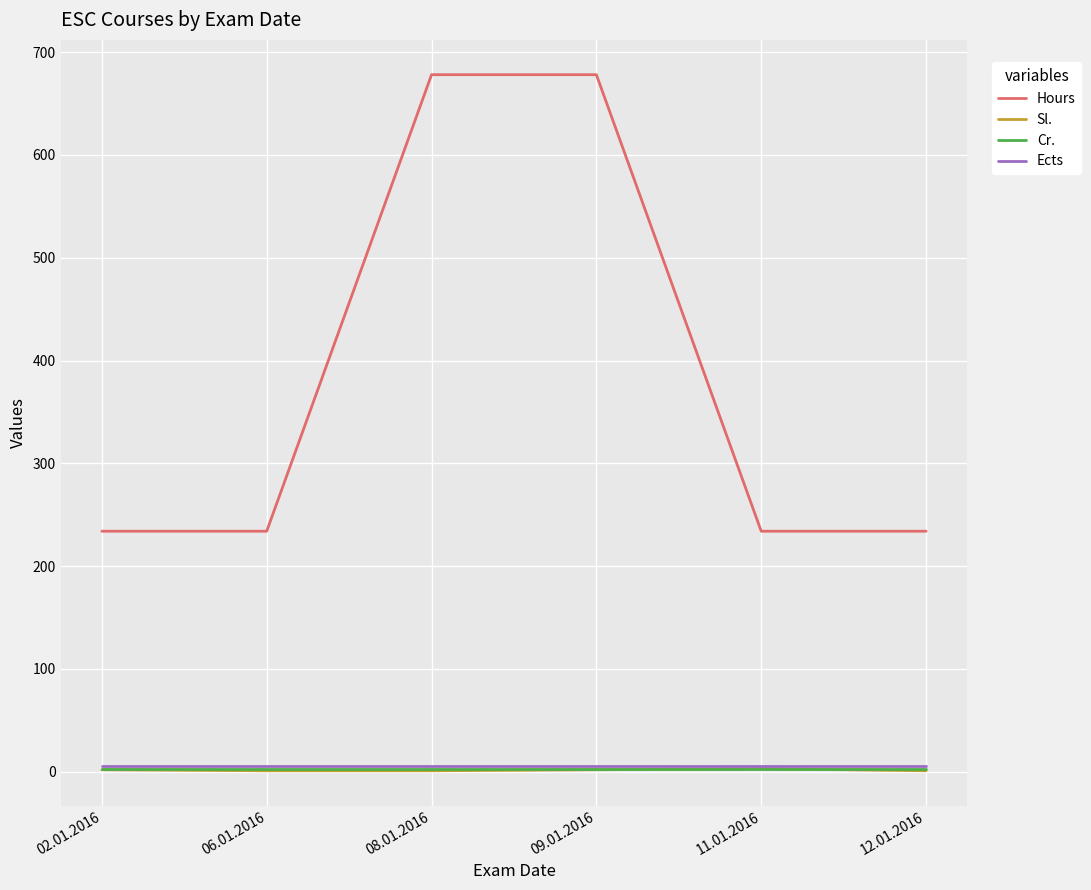

Is it true that Ects equals 6 at 08.01.2016?

True